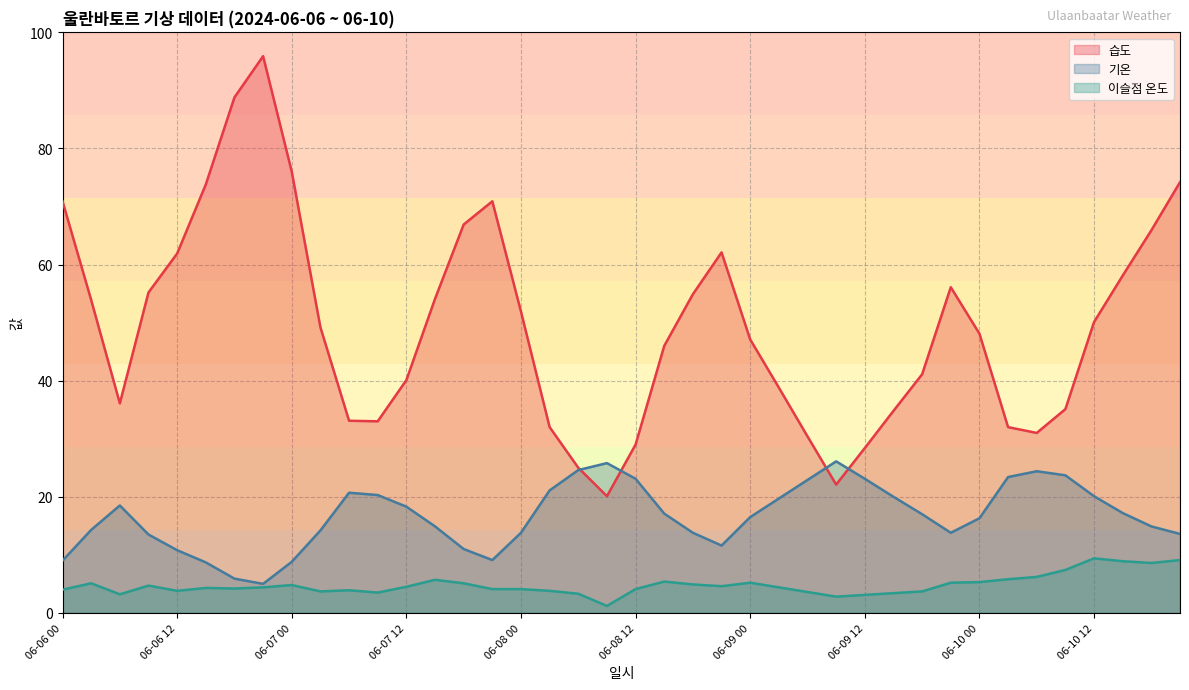

What is the average value of the 이슬점 온도 series?

4.8